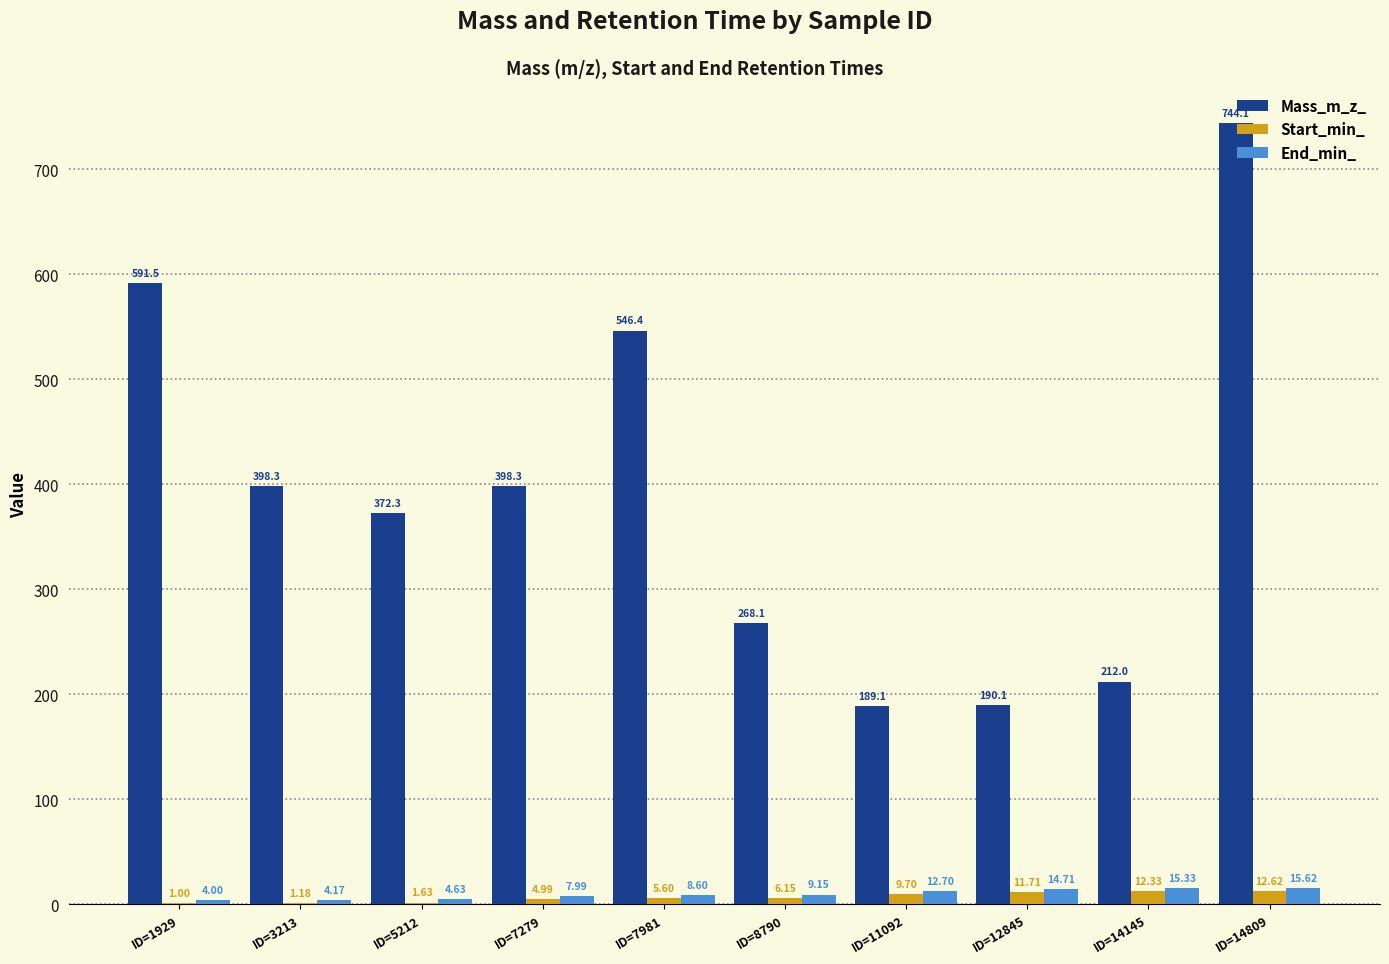

How many series are shown in this chart?

3